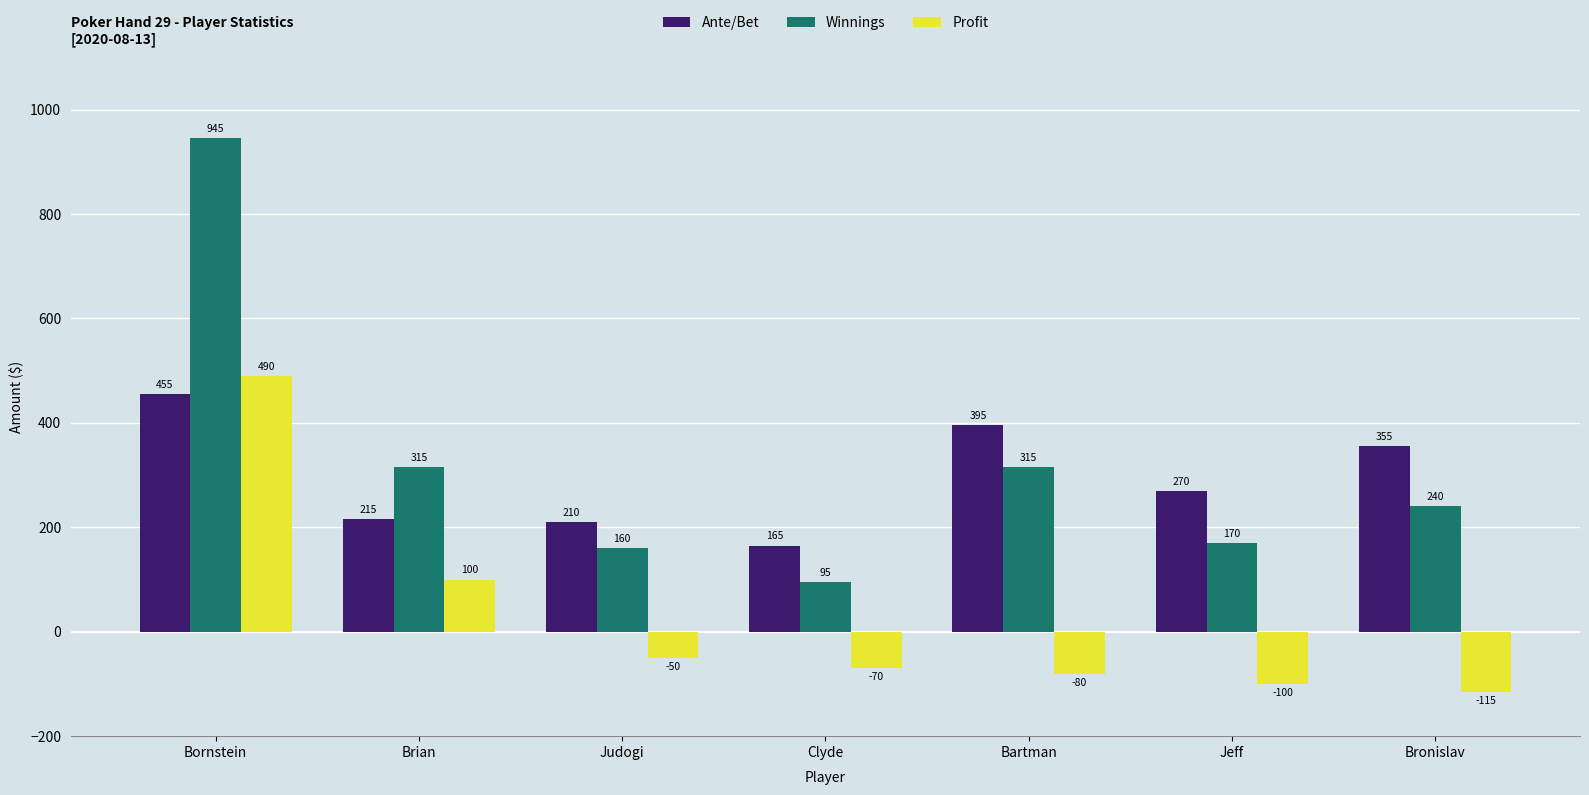

What is the label of the 4th bar from the right?

Clyde